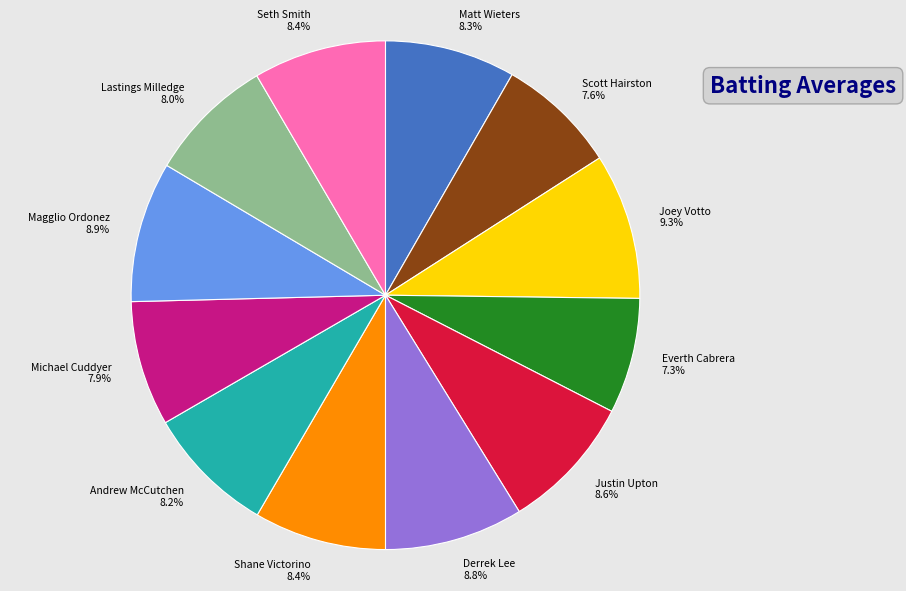

Which has a higher value, Magglio Ordonez or Scott Hairston?

Magglio Ordonez